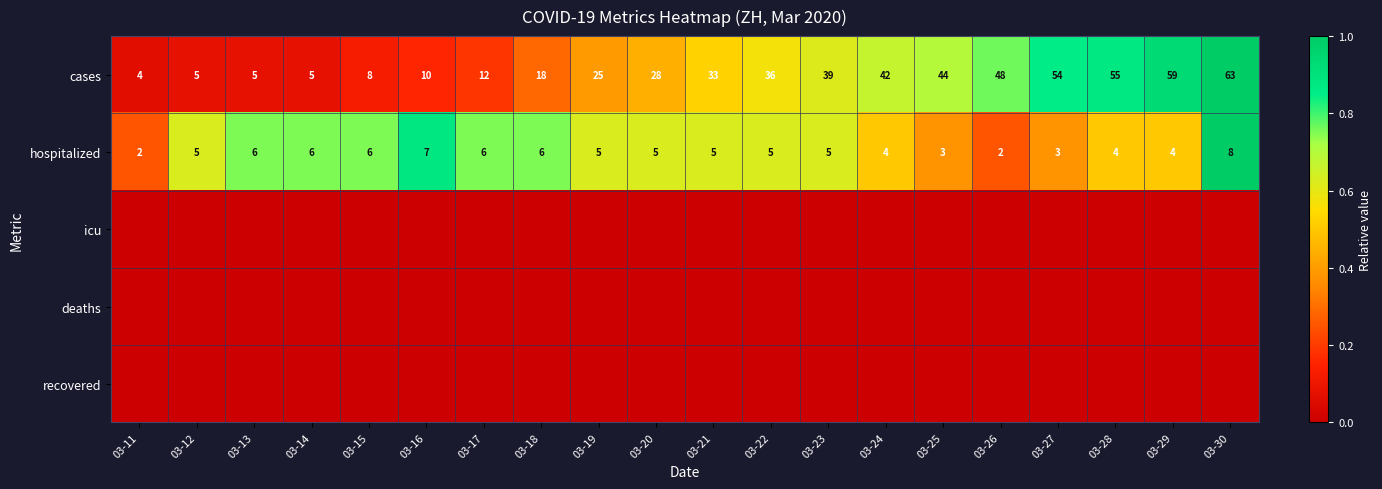

Where is cases nearest to the value 33?

03-21